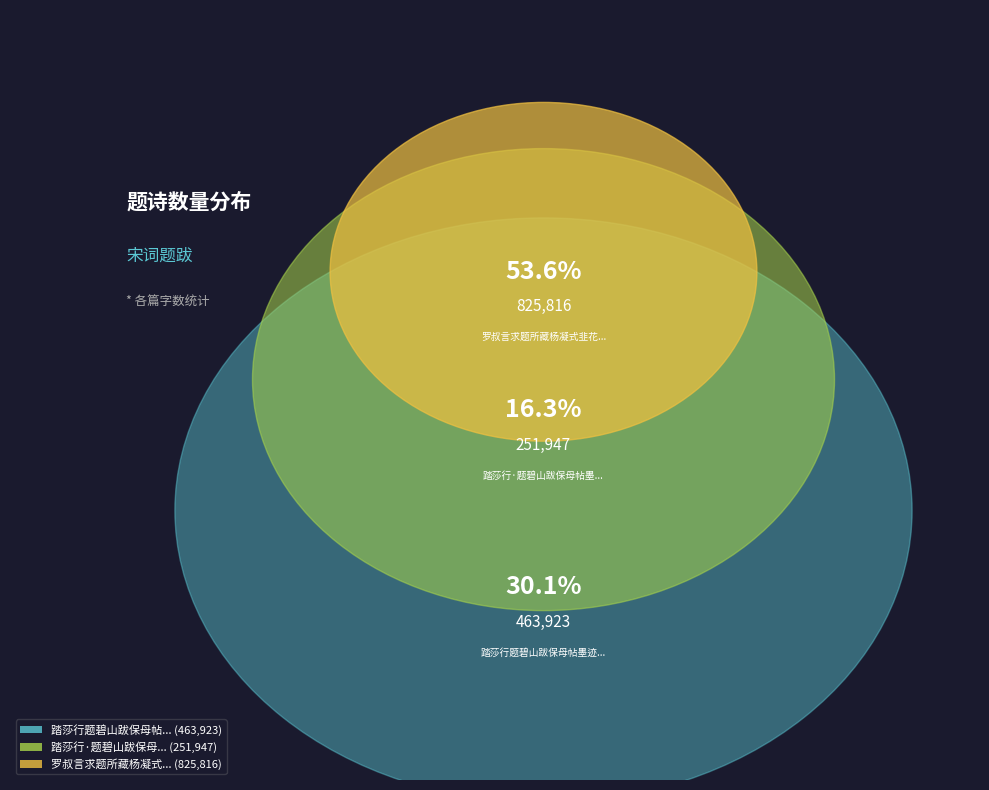

Between 踏莎行·题碧山跋保母帖墨迹用其题草窗词卷韵 and 踏莎行题碧山跋保母帖墨迹用其题草窗词卷韵, which is larger?

踏莎行题碧山跋保母帖墨迹用其题草窗词卷韵